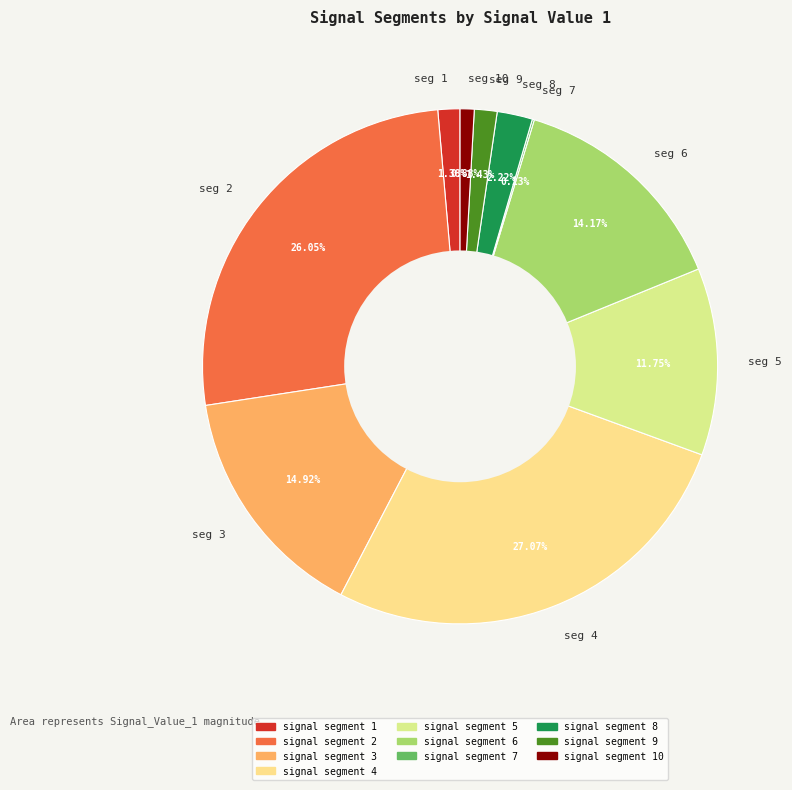

Is there any slice that represents more than half of the pie?

No